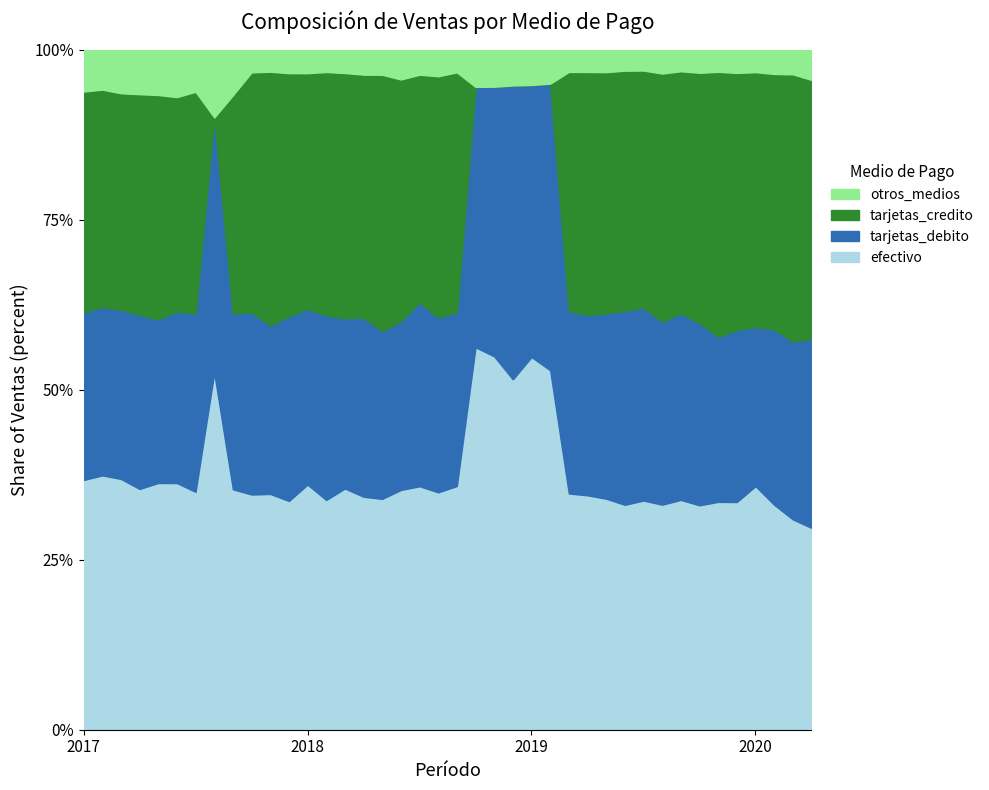

Count the number of data series in this chart.

4